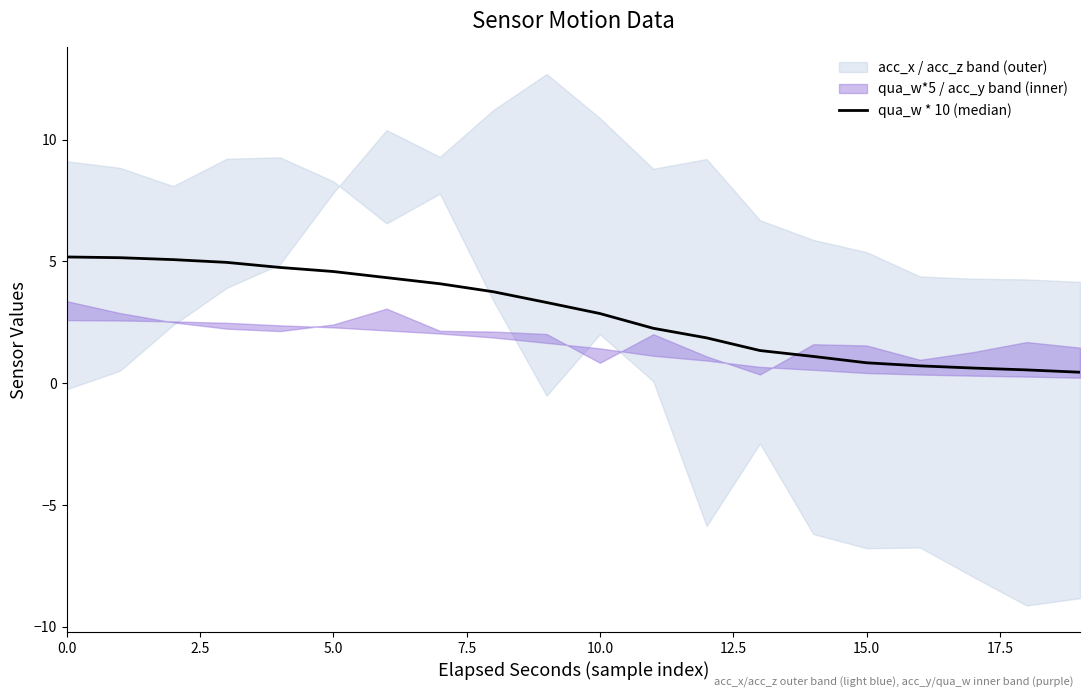

What is the label of the 17th point from the left?

16